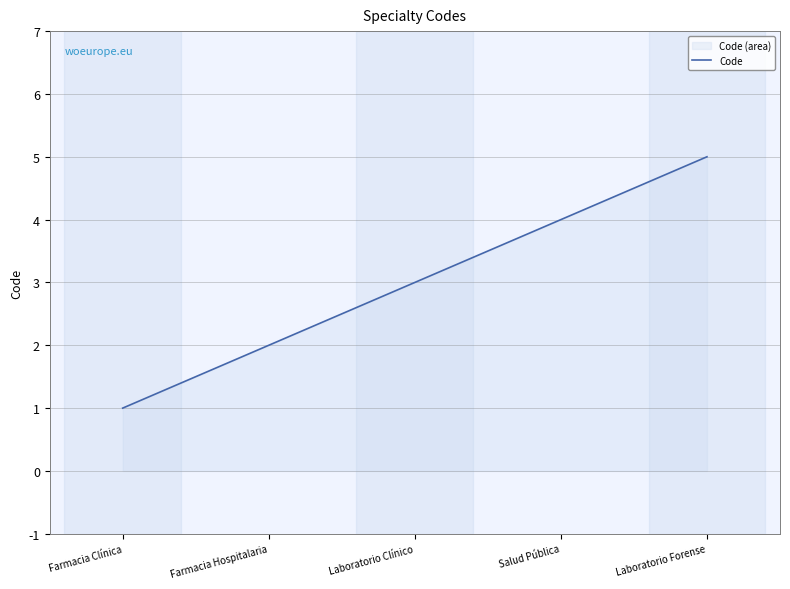

True or false: the data shows 5 at Laboratorio Forense.

True